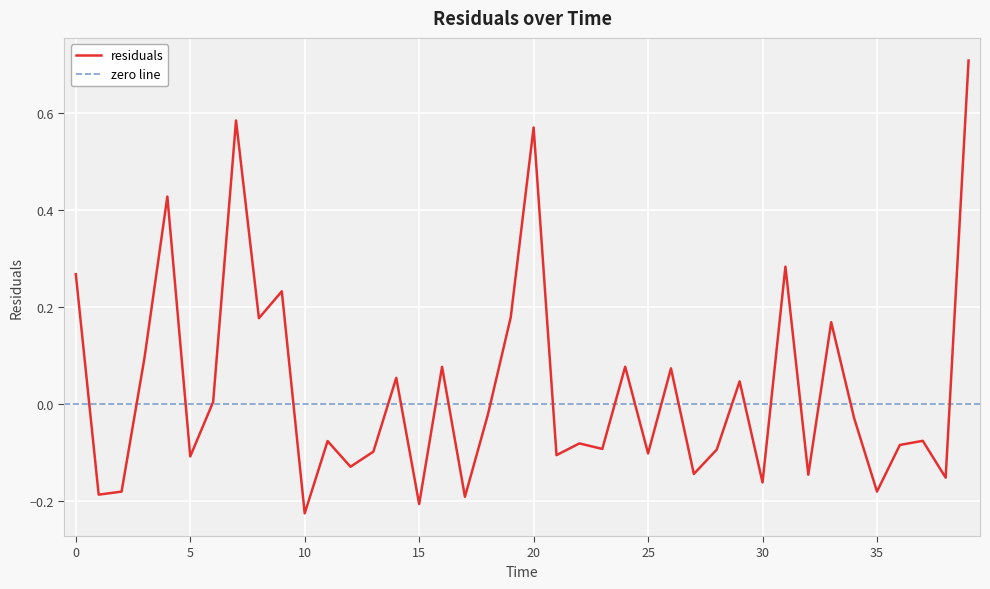

What is the minimum value shown in the chart?

-0.2